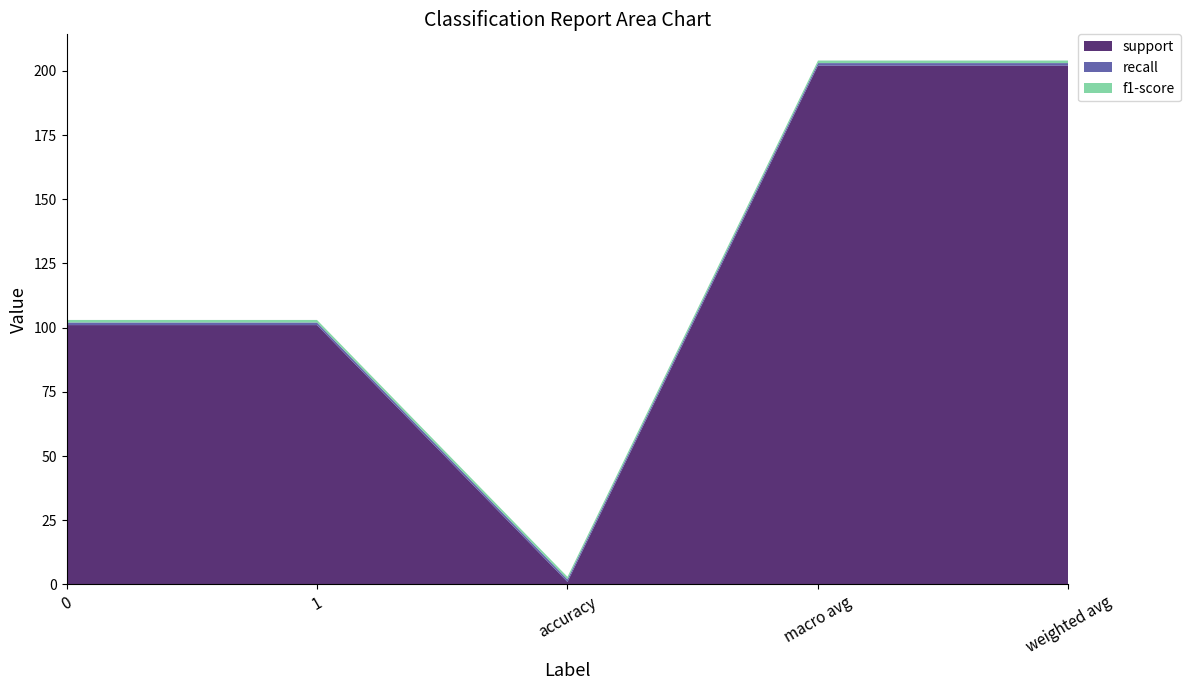

Reading left to right, transcribe all the data shown in this chart.

support: 101	101	1	202	202
recall: 1	1	1	1	1
f1-score: 1	1	1	1	1